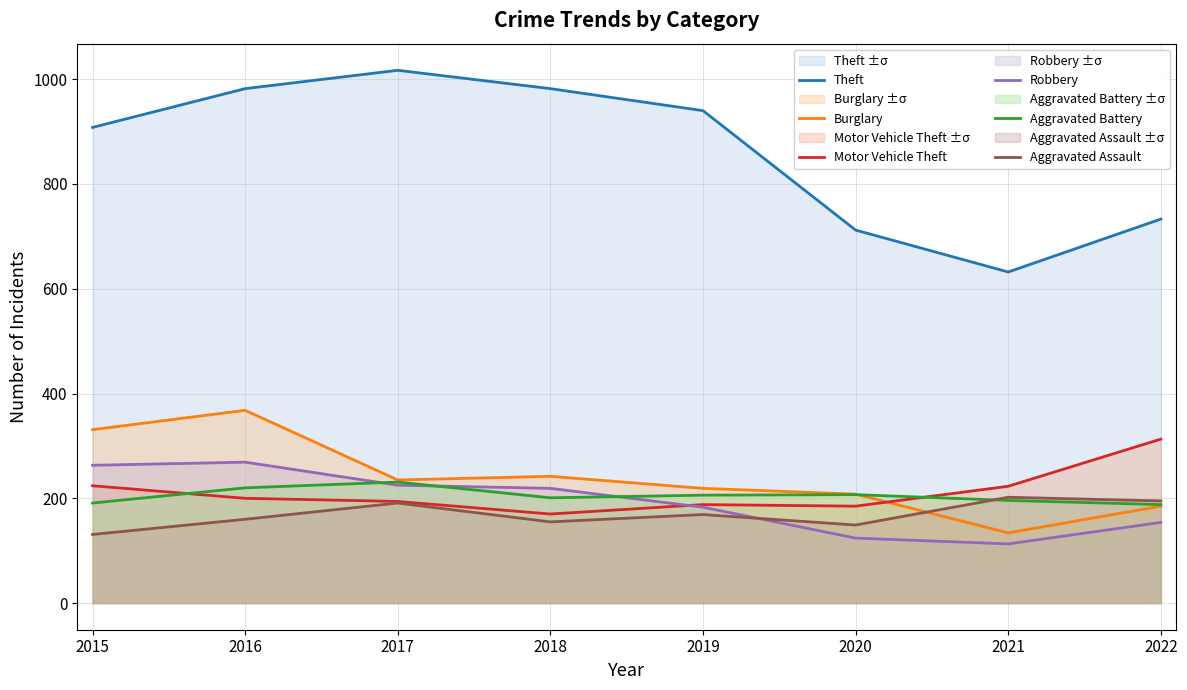

True or false: Aggravated Battery has a value of 220 at 2016.

True